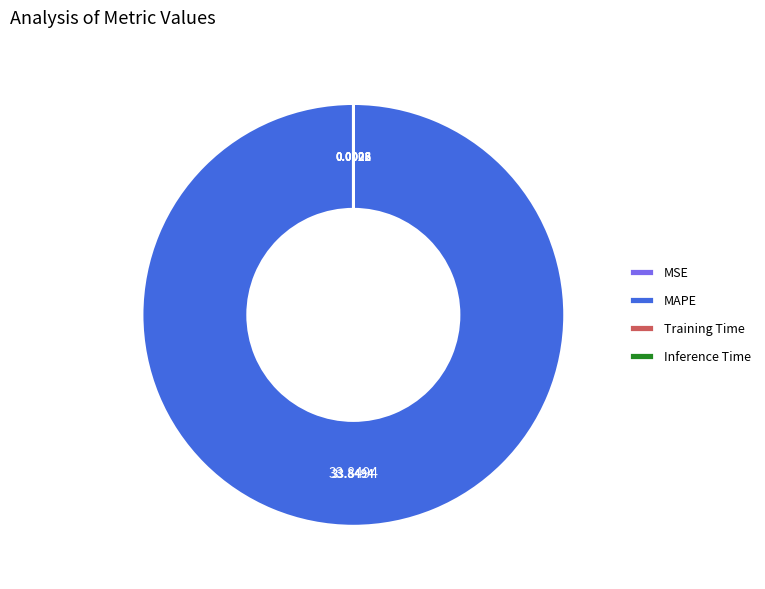

Which category accounts for the majority?

MAPE